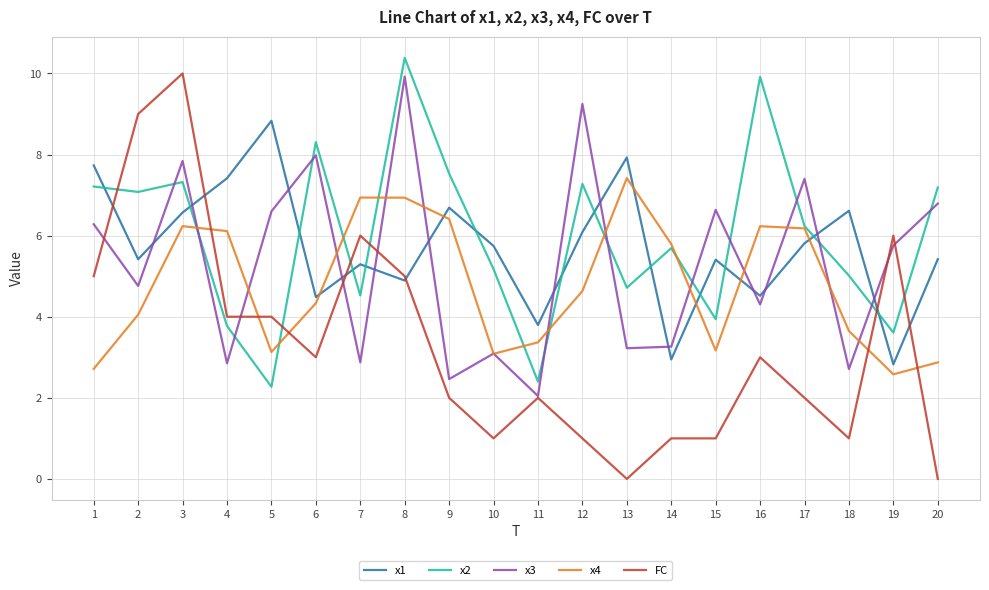

At which label is x1 closest to 5?

8